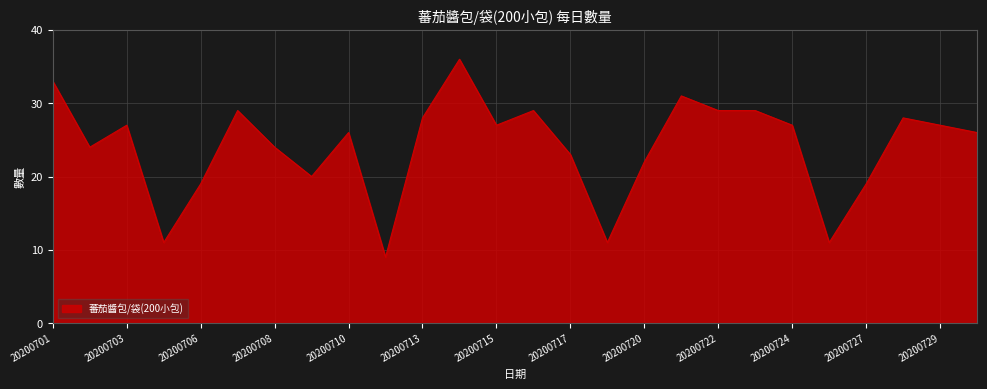

Reading right to left, transcribe all the data shown in this chart.

26	27	28	19	11	27	29	29	31	22	11	23	29	27	36	28	9	26	20	24	29	19	11	27	24	33